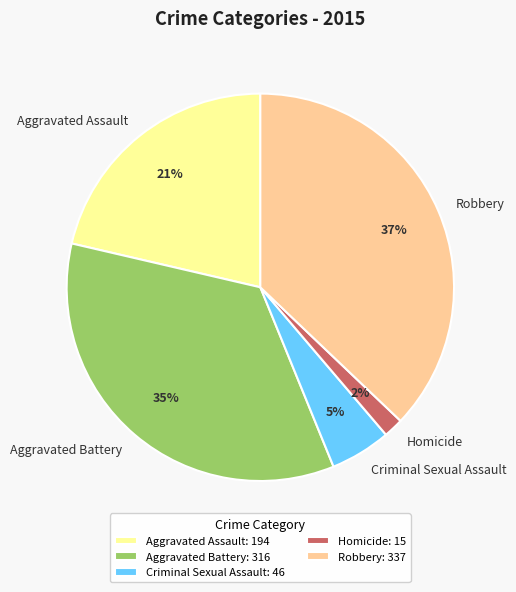

To the nearest percent, what is the average slice percentage?

20%